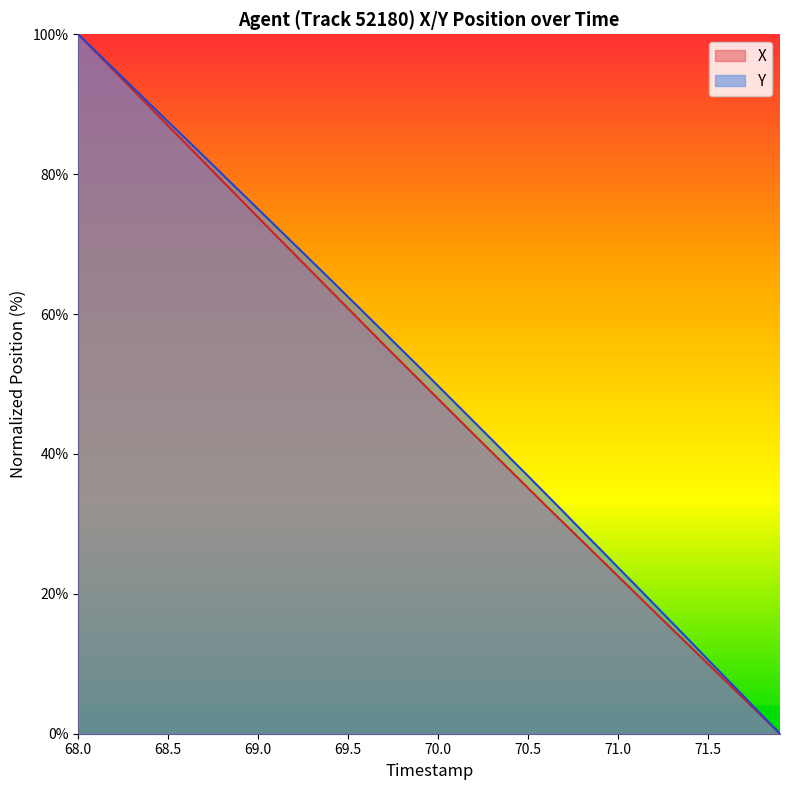

How many lines are shown in the chart?

2